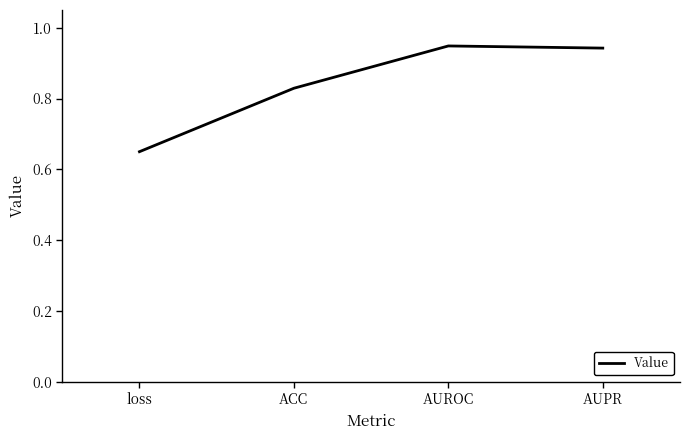

The value at AUROC is 1.2. True or false?

False